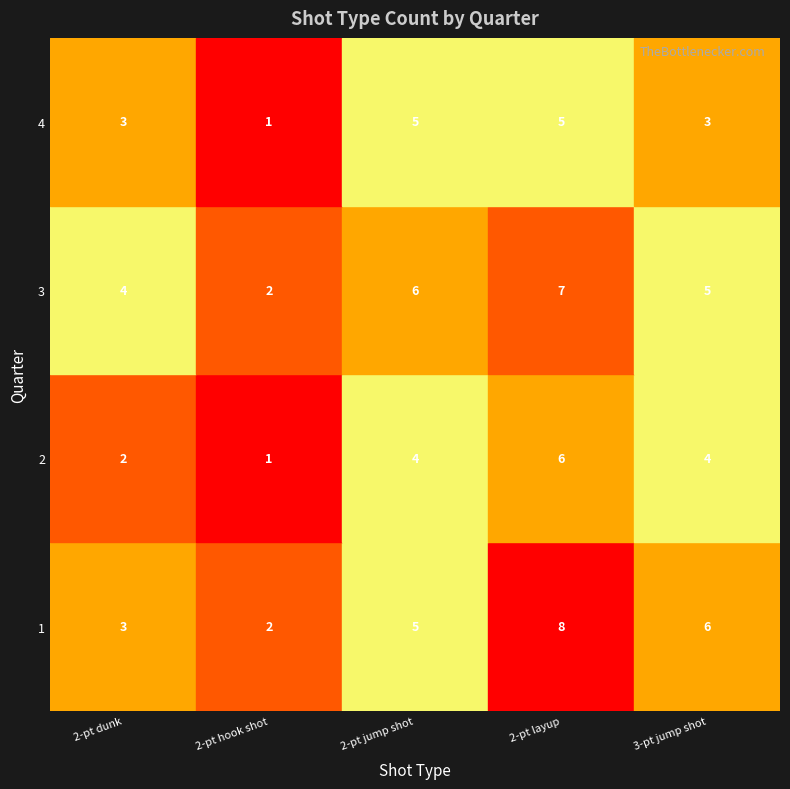

List the series in order of their peak value, highest first.

1, 3, 2, 4